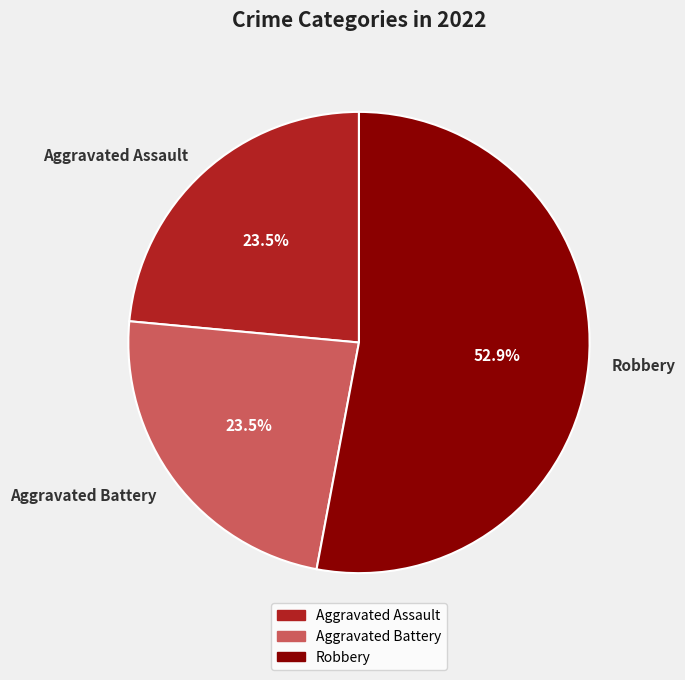

Which has a higher value, Robbery or Aggravated Assault?

Robbery